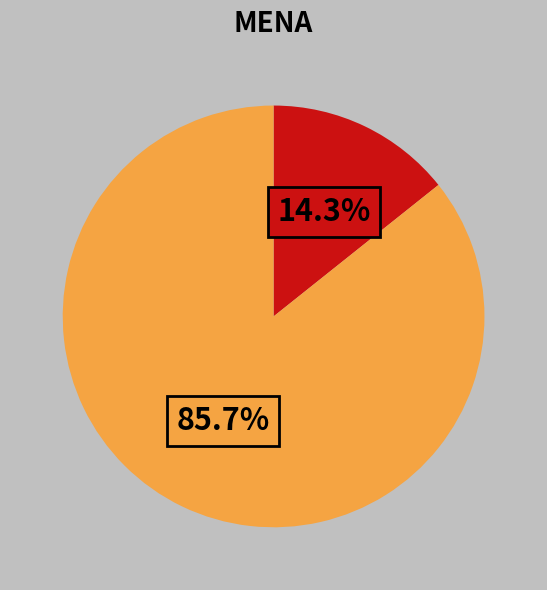

Is there any slice that represents more than half of the pie?

Yes